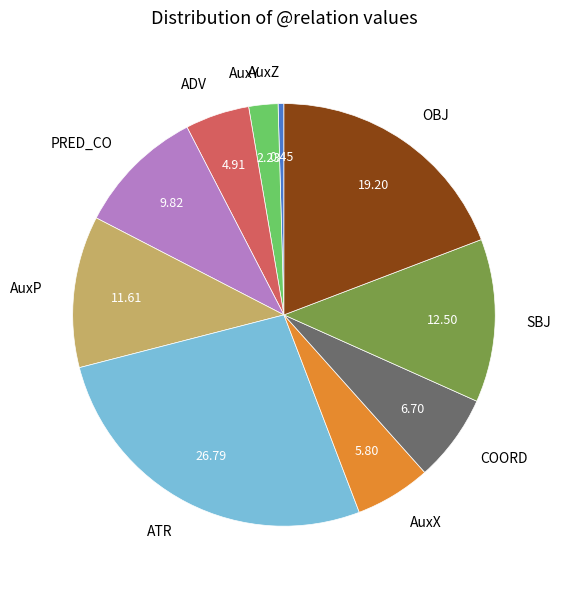

Between ATR and AuxY, which is larger?

ATR